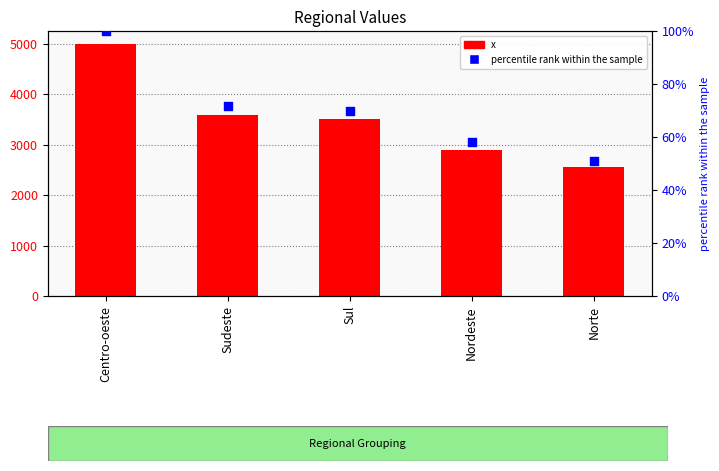

At which category is the sum across all series the highest?

Centro-oeste